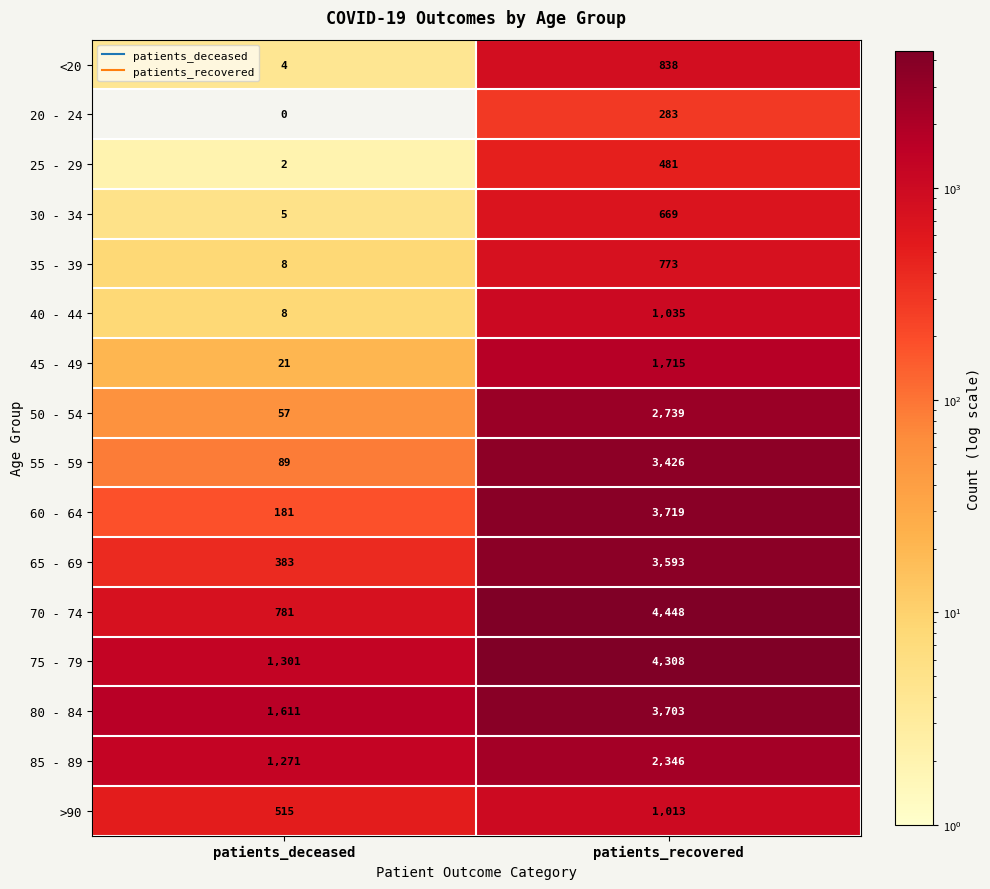

Which label corresponds to the smallest value in the chart?

patients_deceased